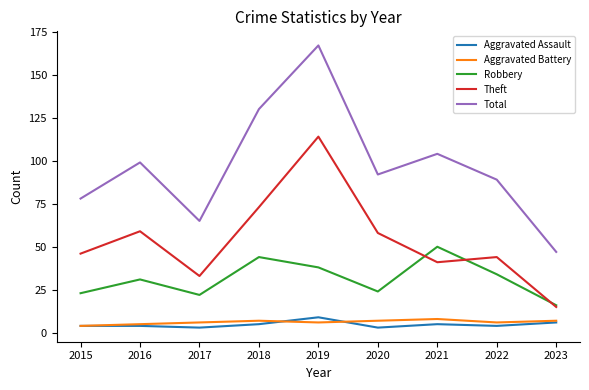

At which label does Theft reach its peak?

2019